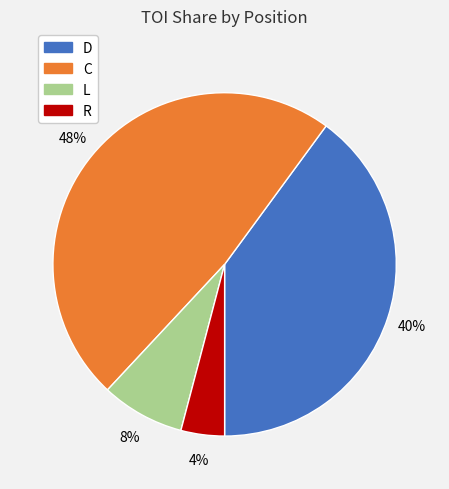

To the nearest percent, what percentage of the pie is L?

8%